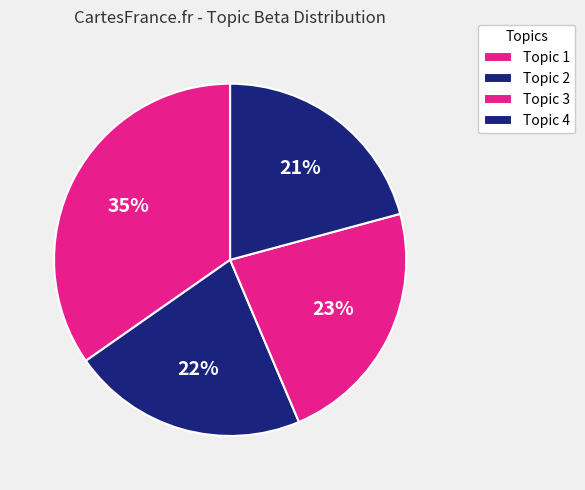

Is there a majority slice in this chart?

No